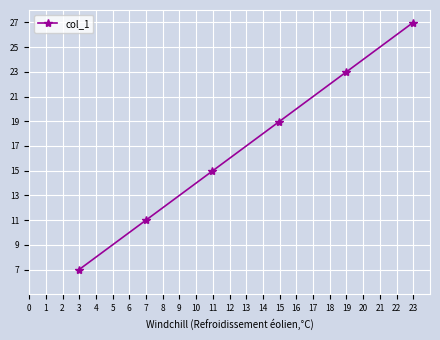

Reading left to right, list all the values displayed in this chart.

7.0	11.0	15.0	19.0	23.0	27.0